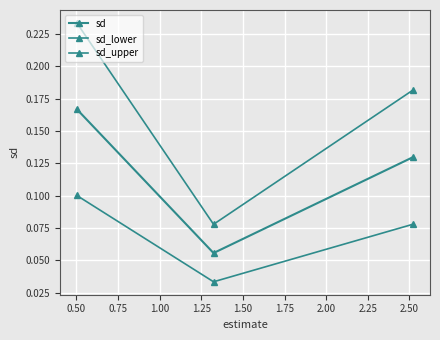

How many distinct data groups are displayed?

3